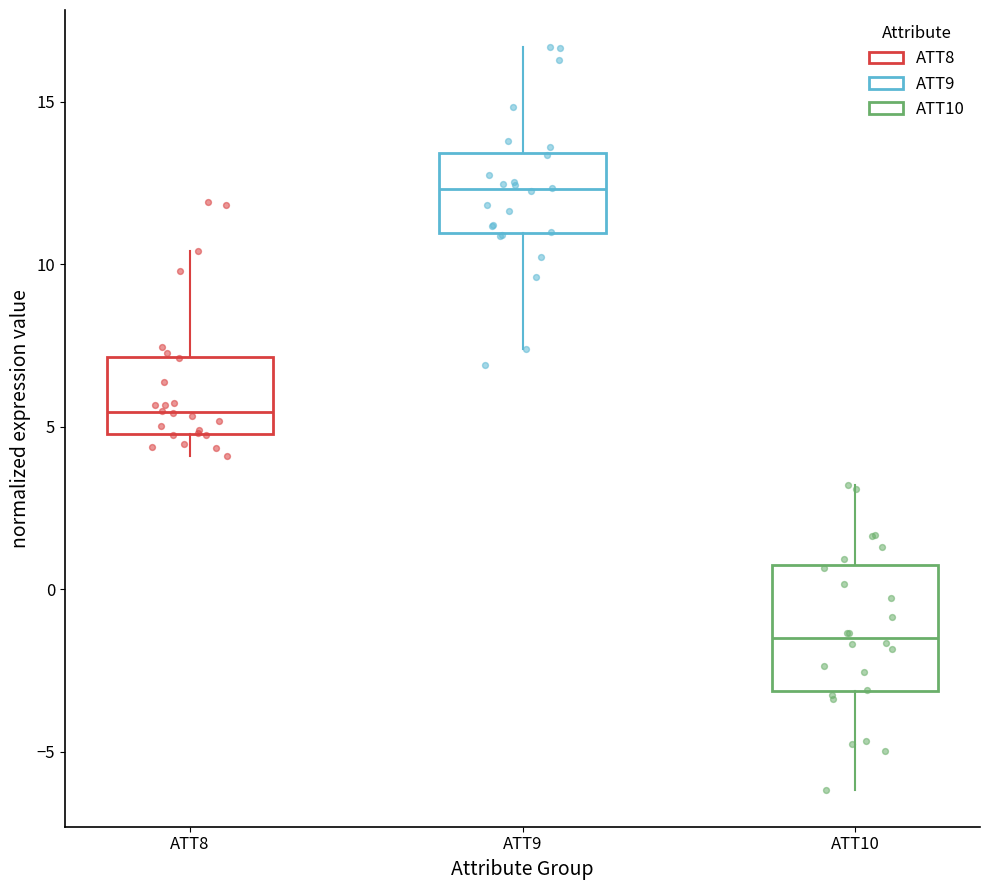

Reading left to right, transcribe this box plot: for each box, give where its median line is, the range the box spans, and where its two whiskers end, as read against the y-axis. The values are not printed on the chart, so give them approximately, as read against the axis.

ATT8: median 5.5, box 5.0 to 7.0, whiskers 4.0 to 10.5
ATT9: median 12.5, box 11.0 to 13.5, whiskers 7.5 to 16.5
ATT10: median -1.5, box -3.0 to 0.5, whiskers -6.0 to 3.0